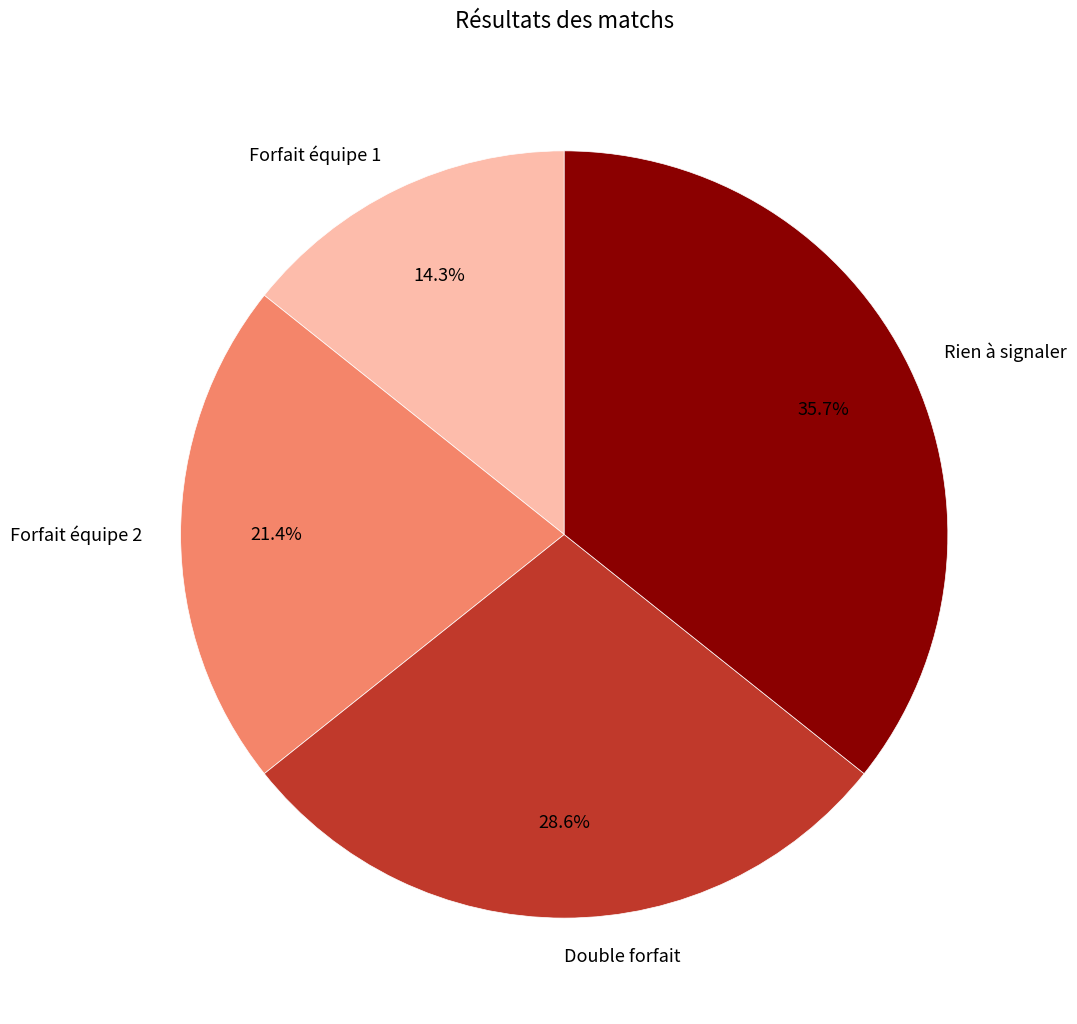

Is it true that Double forfait is 42% of the pie?

False